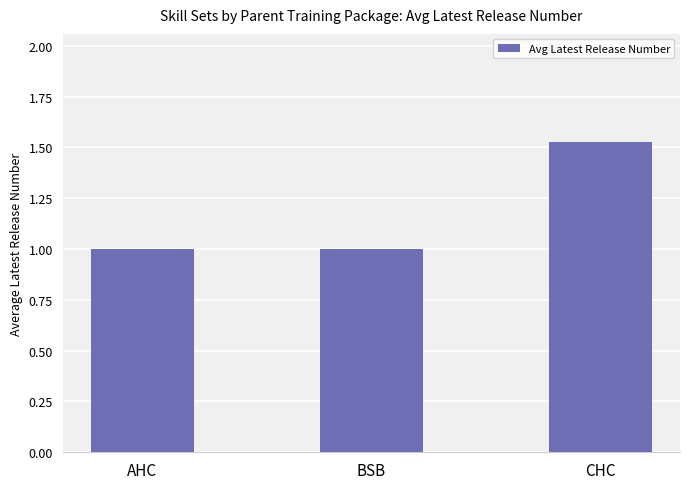

How many bars are there in total?

3